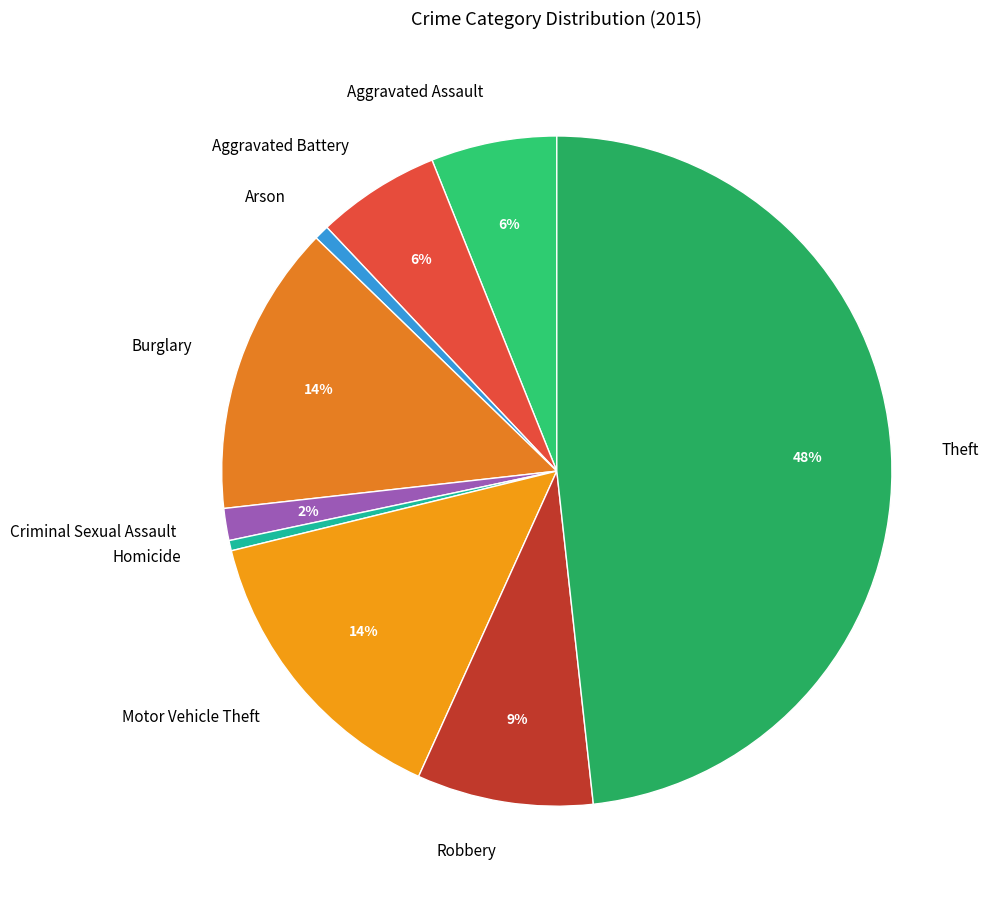

How many segments does this pie chart have?

9